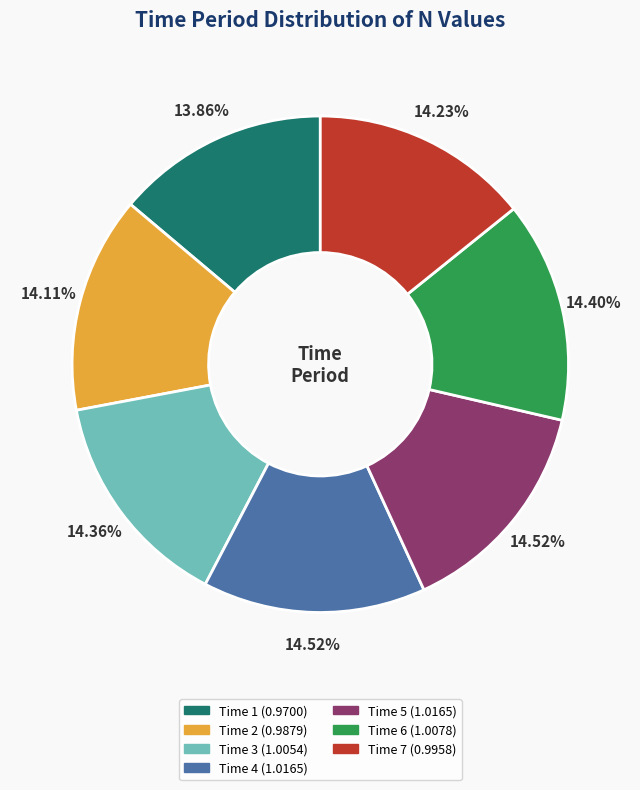

Is there a majority slice in this chart?

No